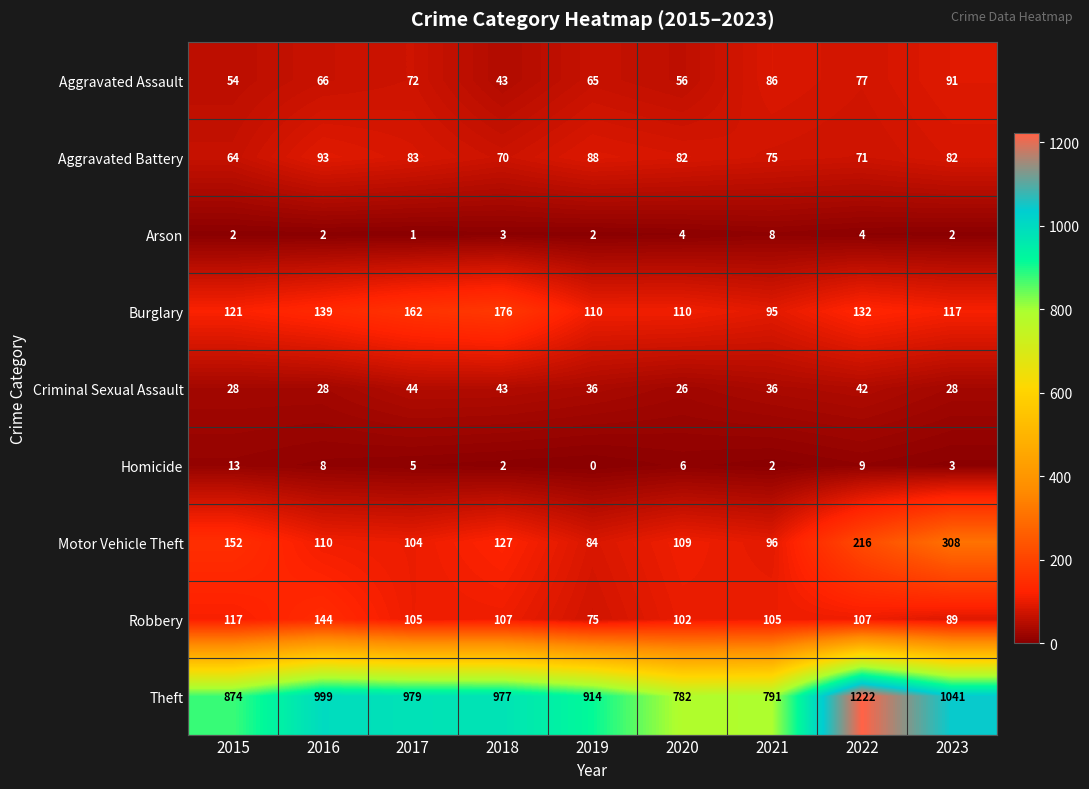

What is the sum of all Theft values?

8579